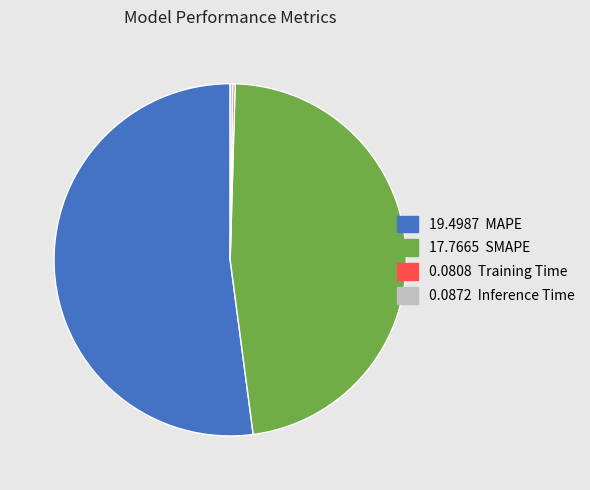

Is there any slice that represents more than half of the pie?

Yes